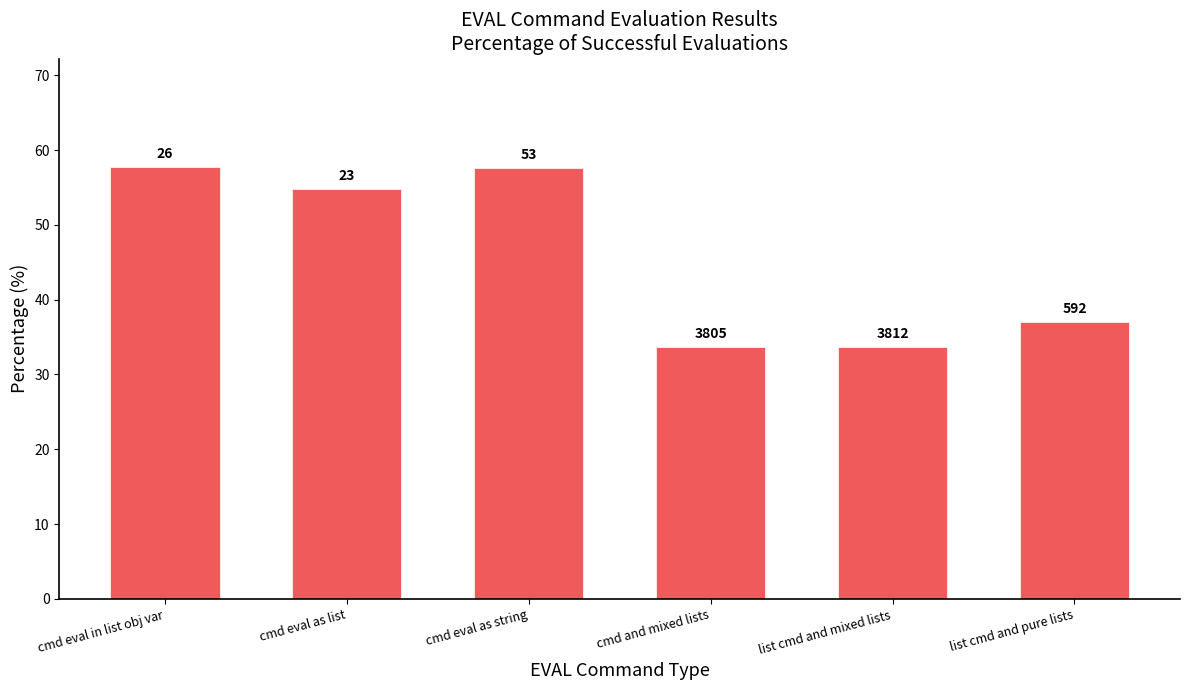

What is the difference between the maximum and minimum values?

24.1